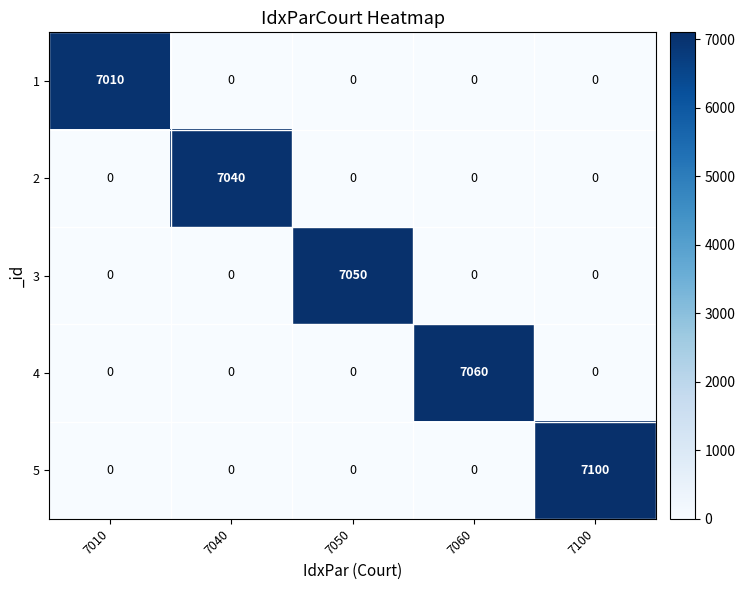

Which category has the highest value across all series?

7100